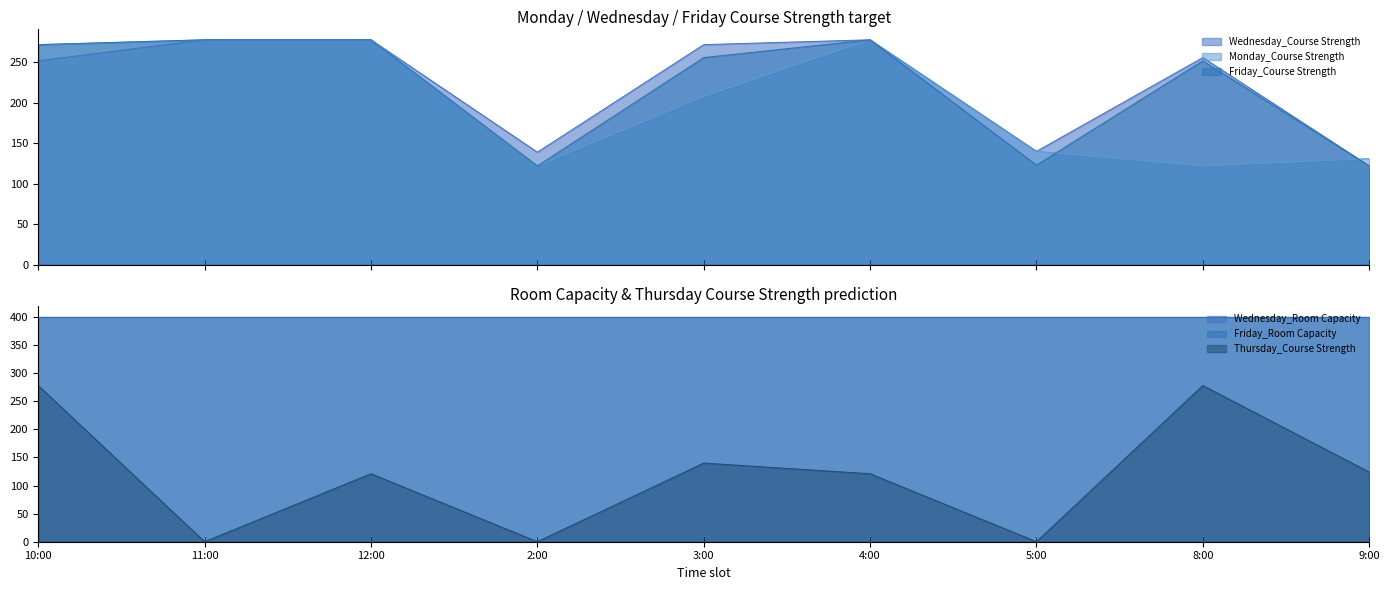

Which series has the widest spread of values?

Thursday_Course Strength